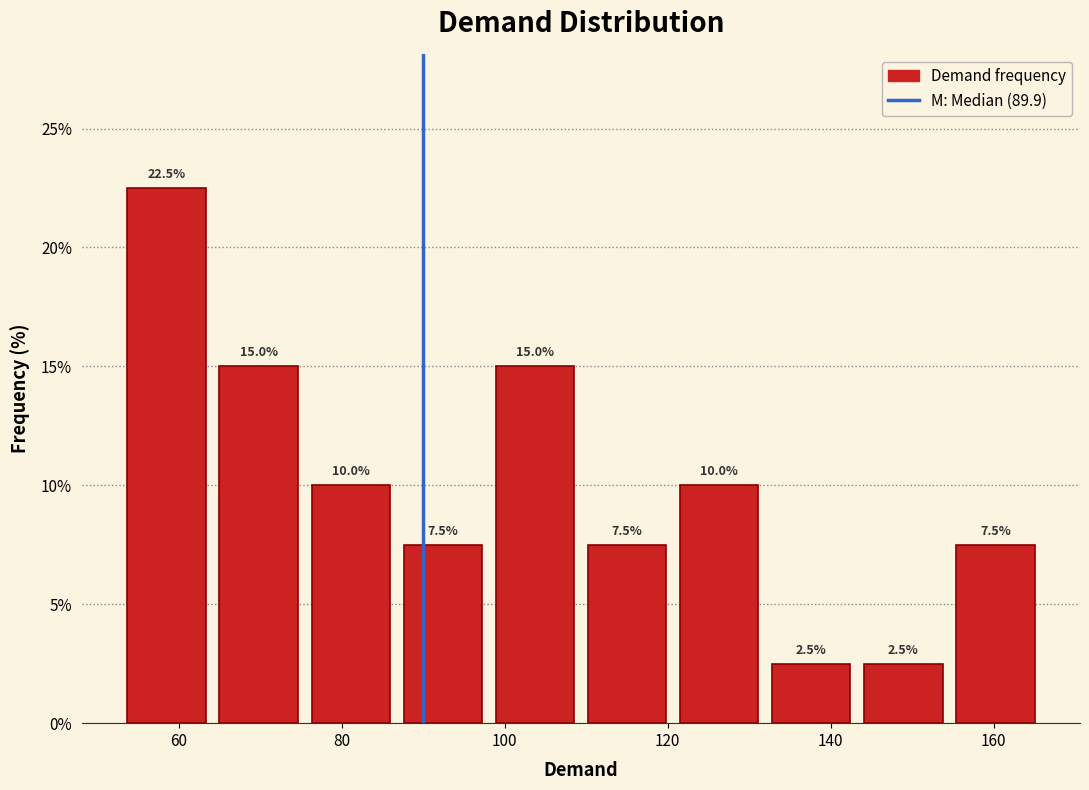

Reading left to right, list every bar in this chart as the range it spans on the x-axis followed by its height. The bar edges are not printed on the chart, so give them approximately, as read against the axis.

52 to 64: 22.5
64 to 76: 15.0
76 to 86: 10.0
86 to 98: 7.5
98 to 110: 15.0
110 to 120: 7.5
120 to 132: 10.0
132 to 144: 2.5
144 to 154: 2.5
154 to 166: 7.5